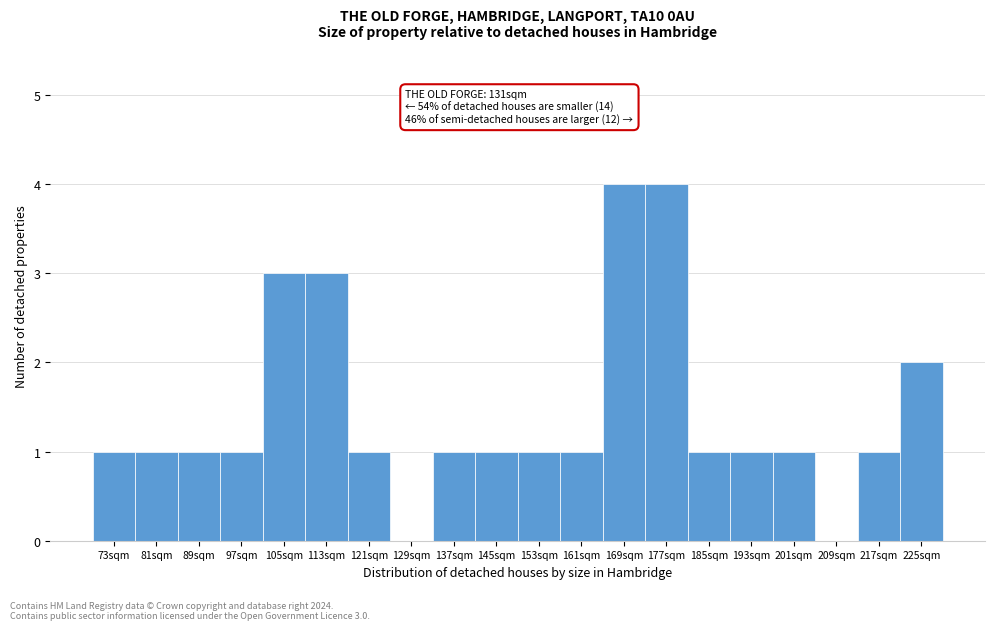

Reading right to left, transcribe all the data shown in this chart.

225sqm=2	217sqm=1	209sqm=0	201sqm=1	193sqm=1	185sqm=1	177sqm=4	169sqm=4	161sqm=1	153sqm=1	145sqm=1	137sqm=1	129sqm=0	121sqm=1	113sqm=3	105sqm=3	97sqm=1	89sqm=1	81sqm=1	73sqm=1